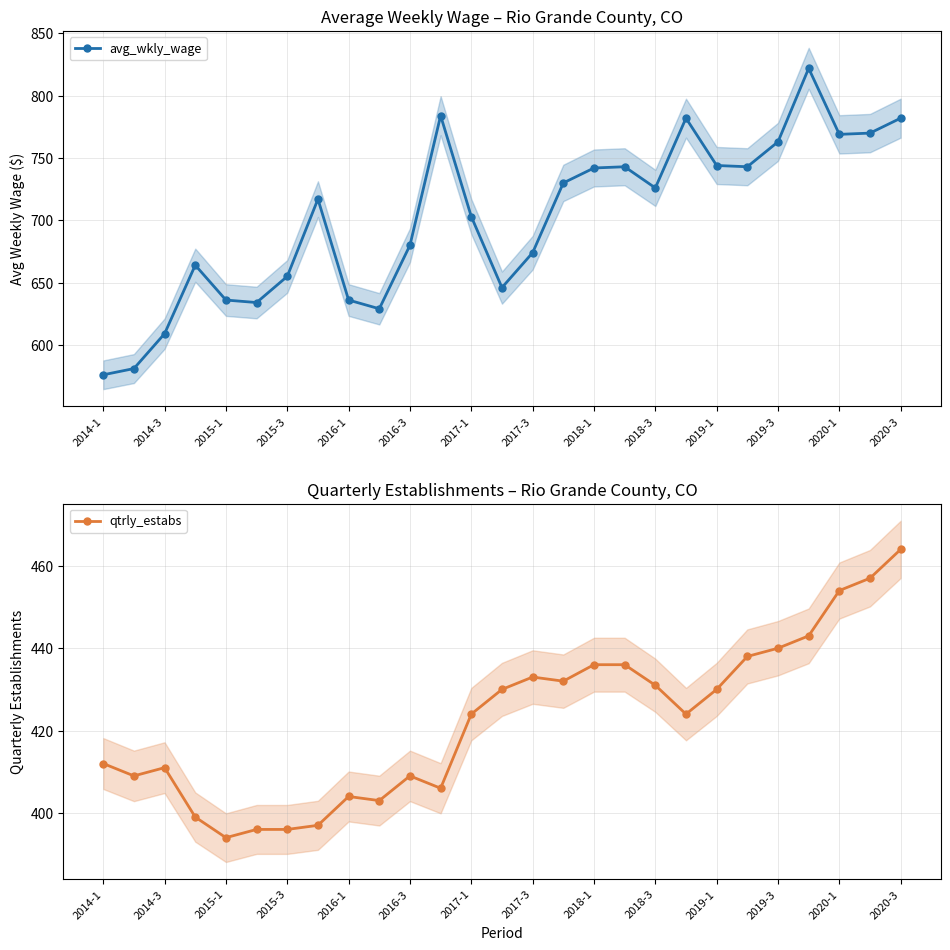

The value of avg_wkly_wage at 2014-3 is 309. True or false?

False